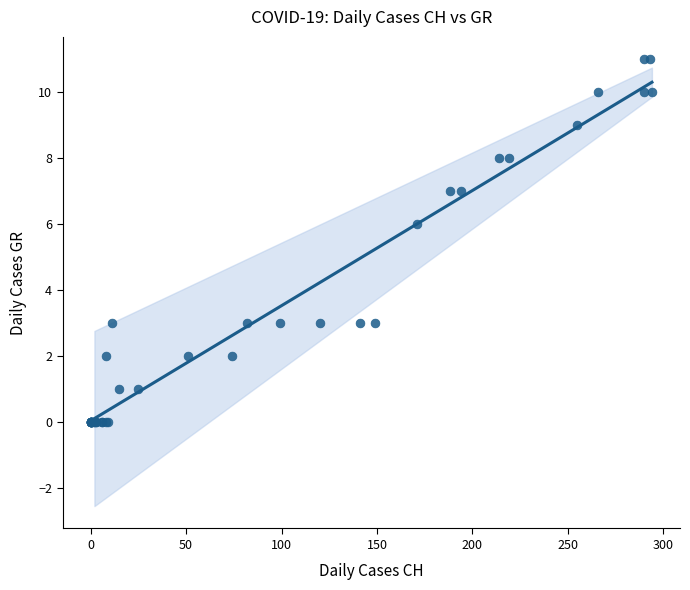

What Y value in the scatter plot is closest to 5?

6